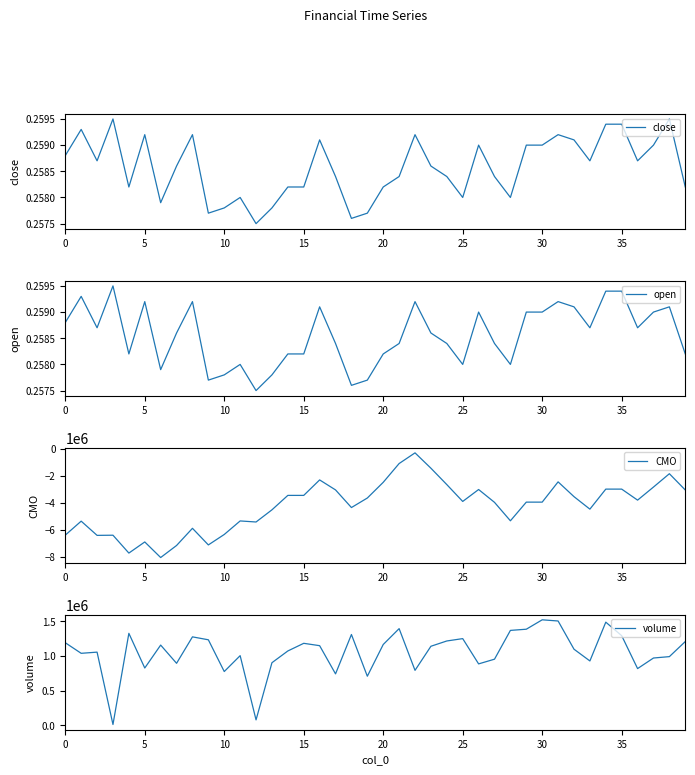

The value of volume at 32 is 1534265.4. True or false?

False